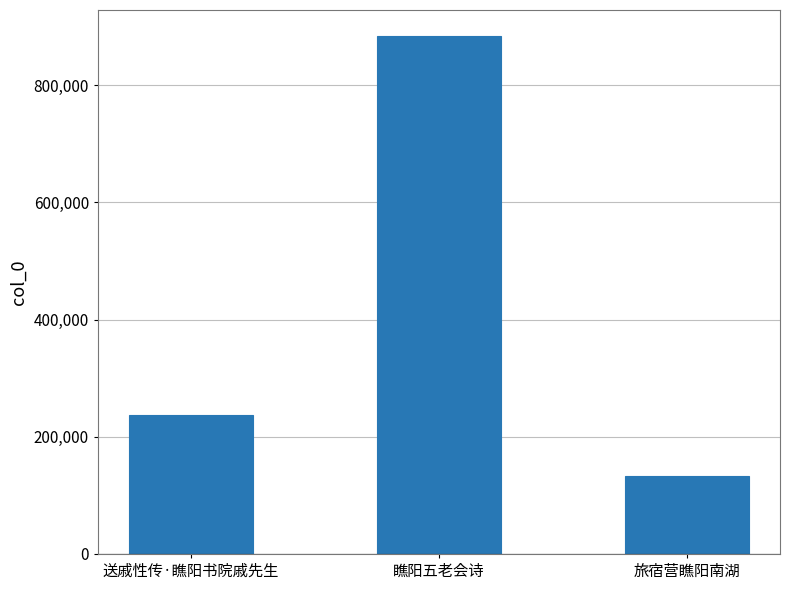

What position from the left is 瞧阳五老会诗?

2